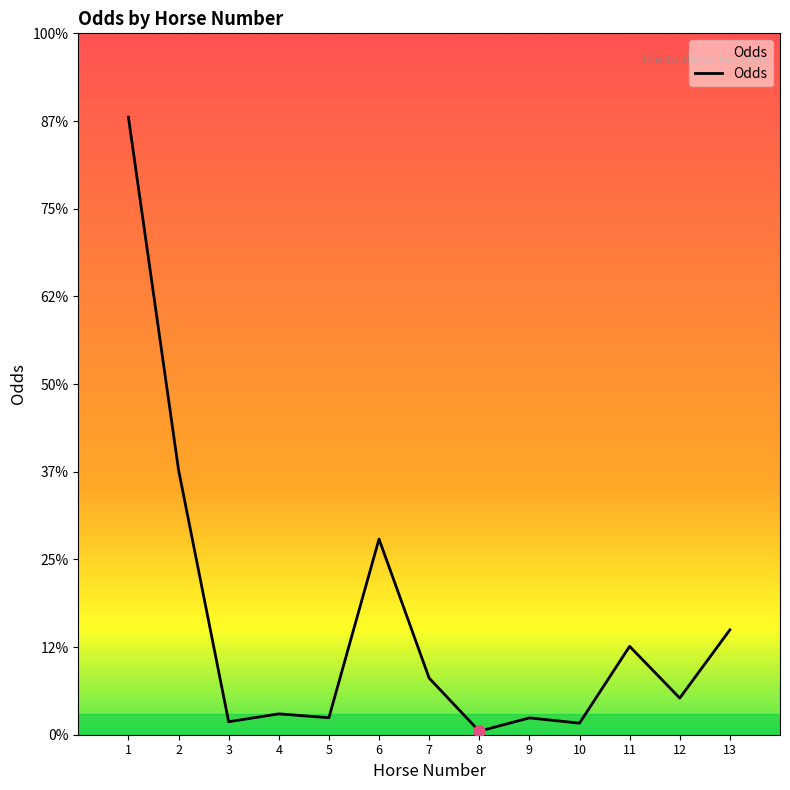

List the labels in order of value, smallest first.

8, 10, 3, 9, 5, 4, 12, 7, 11, 13, 6, 2, 1